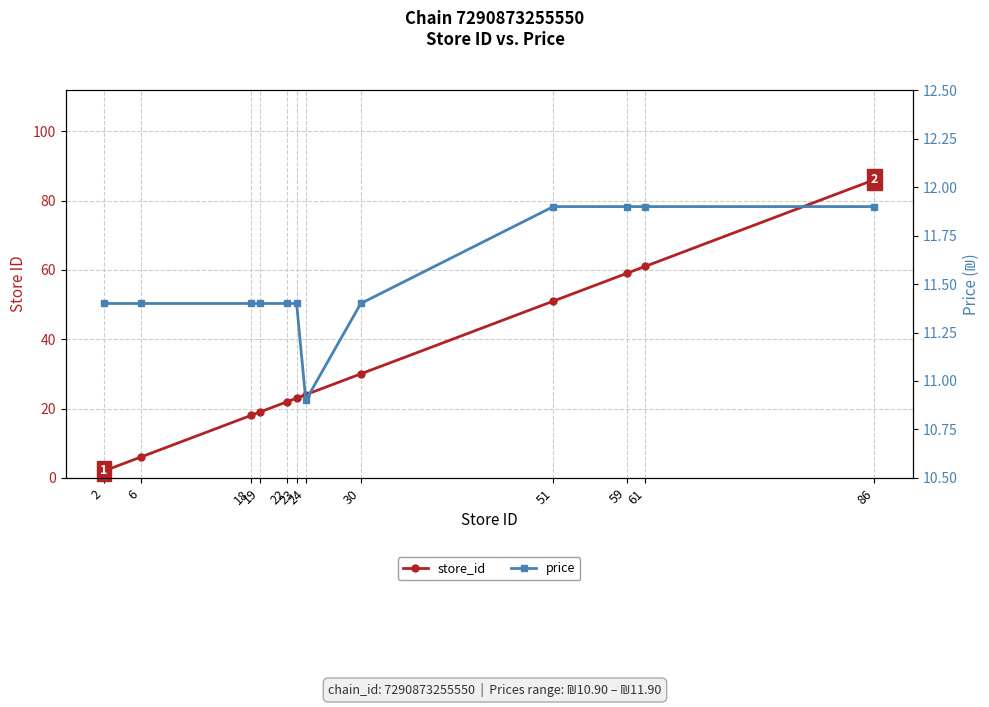

Rank the series at 19 from lowest to highest value.

price, store_id